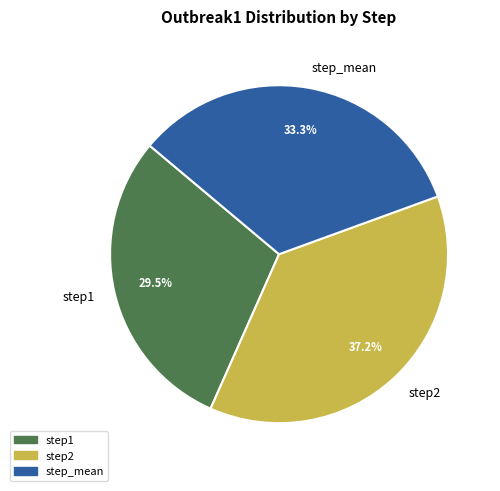

To the nearest percent, what portion does step_mean represent?

33%